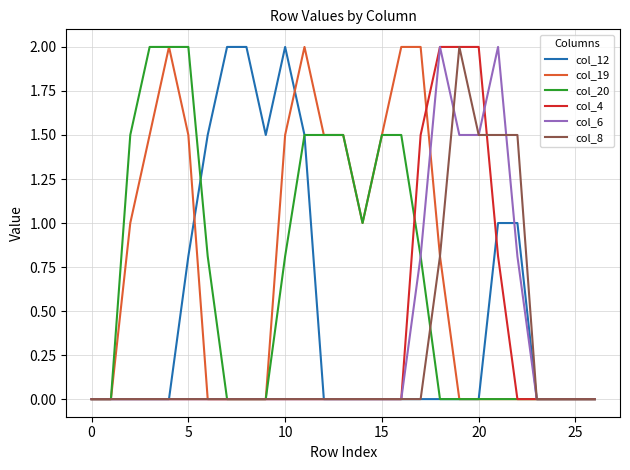

What is the difference between the second highest and second lowest values in the col_4 series?

2.0